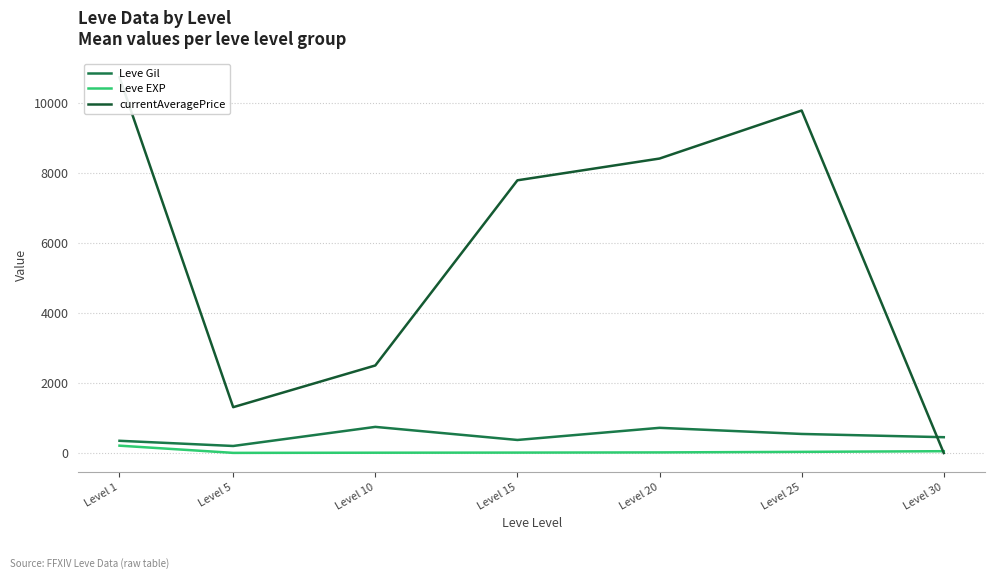

In Leve EXP, how many points are lower than both neighbors (excluding endpoints)?

1